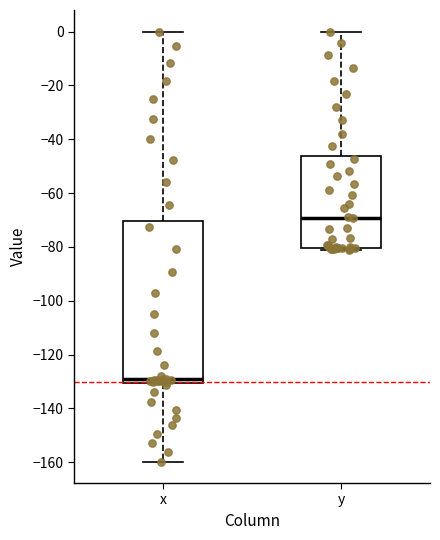

Reading left to right, read every box against the y-axis: the position of its median line, the range the box covers, and the ends of its whiskers. The values are not printed on the chart, so give them approximately, as read against the axis.

x: median -130 (just above the box's lower edge), box -130 to -70, whiskers -160 to 0
y: median -70, box -80 to -46, whiskers -82 to 0